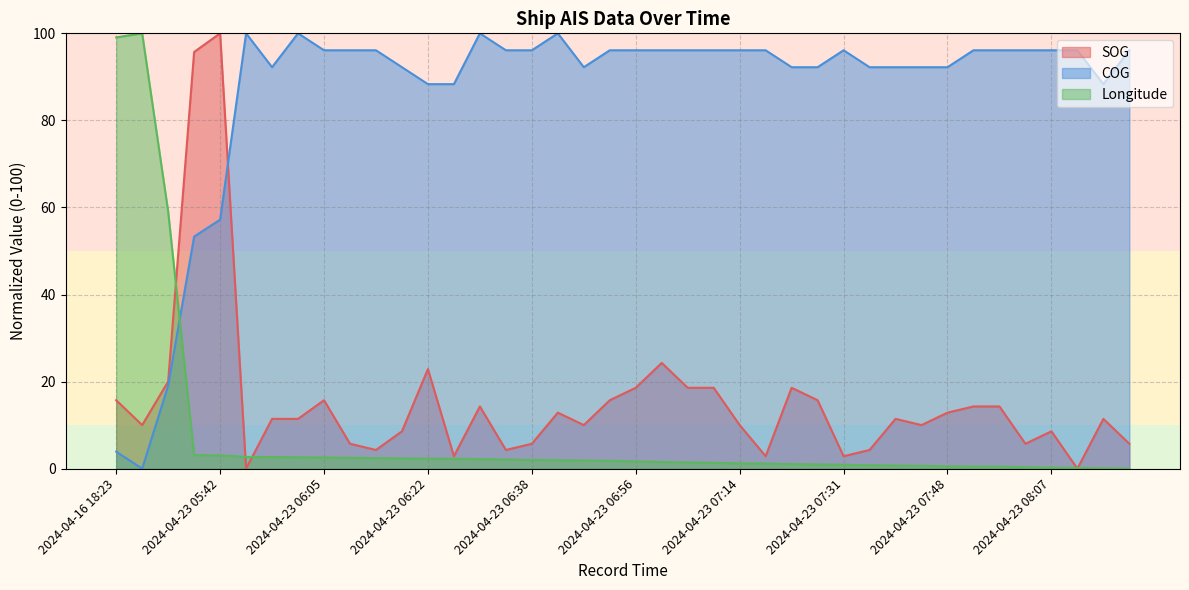

The SOG series shows 14.3 at 2024-04-23 07:52. True or false?

True